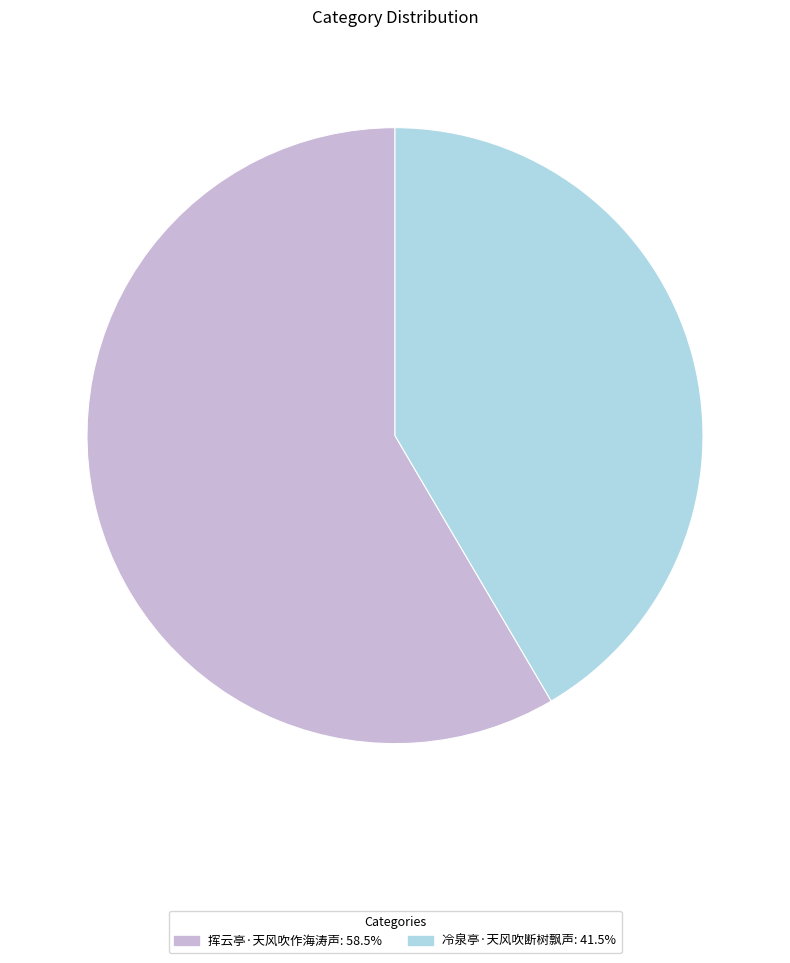

How many segments does this pie chart have?

2